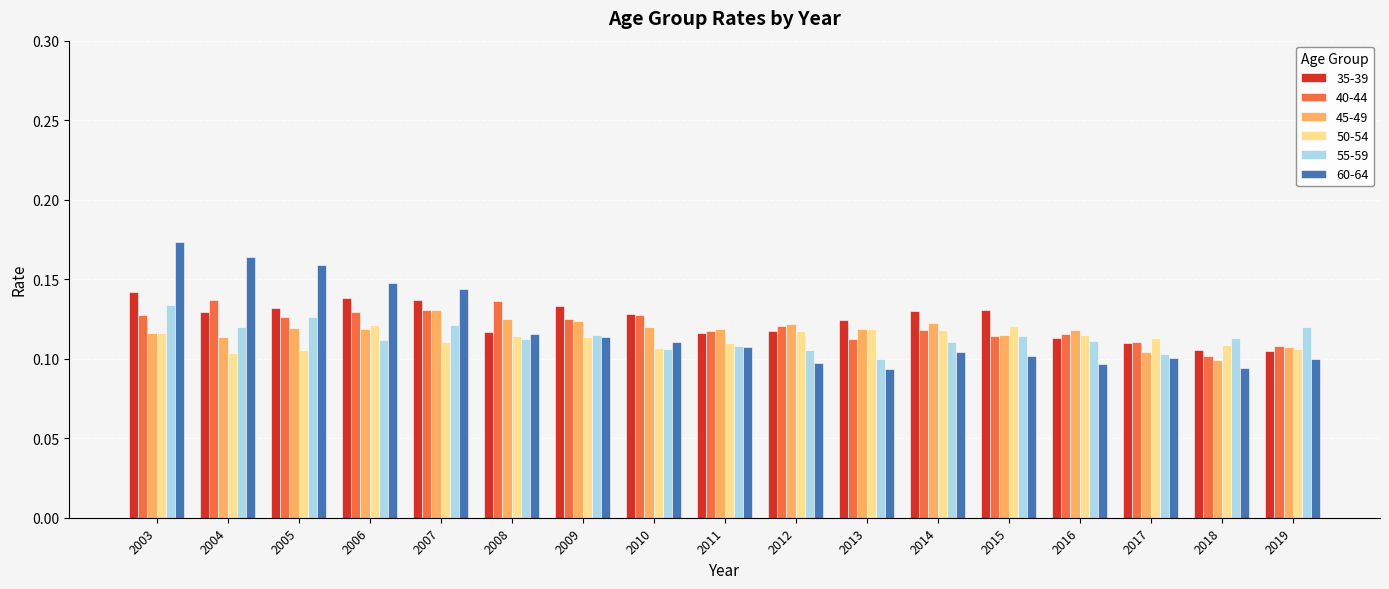

Which series has the largest total across all categories?

35-39